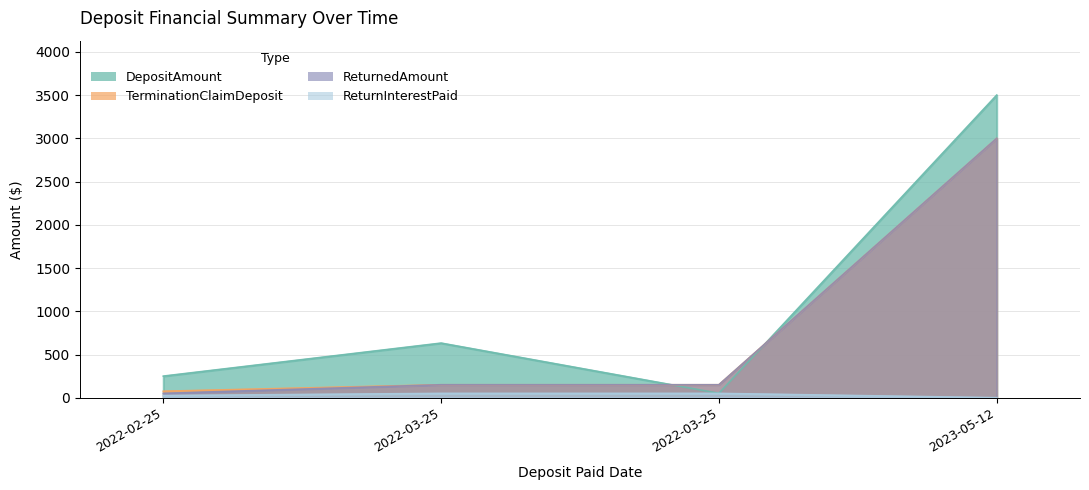

At which label is DepositAmount closest to 1775?

2022-03-25